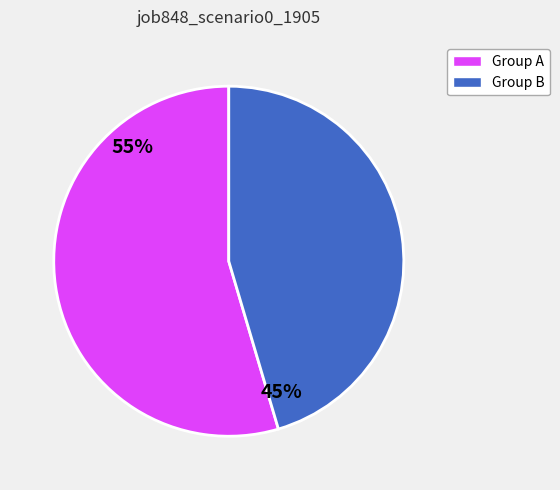

Is B11 the majority of the pie?

No